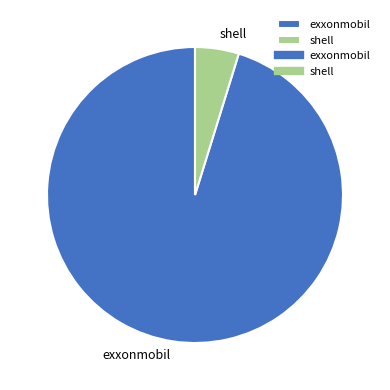

What is the largest slice in the pie chart?

exxonmobil